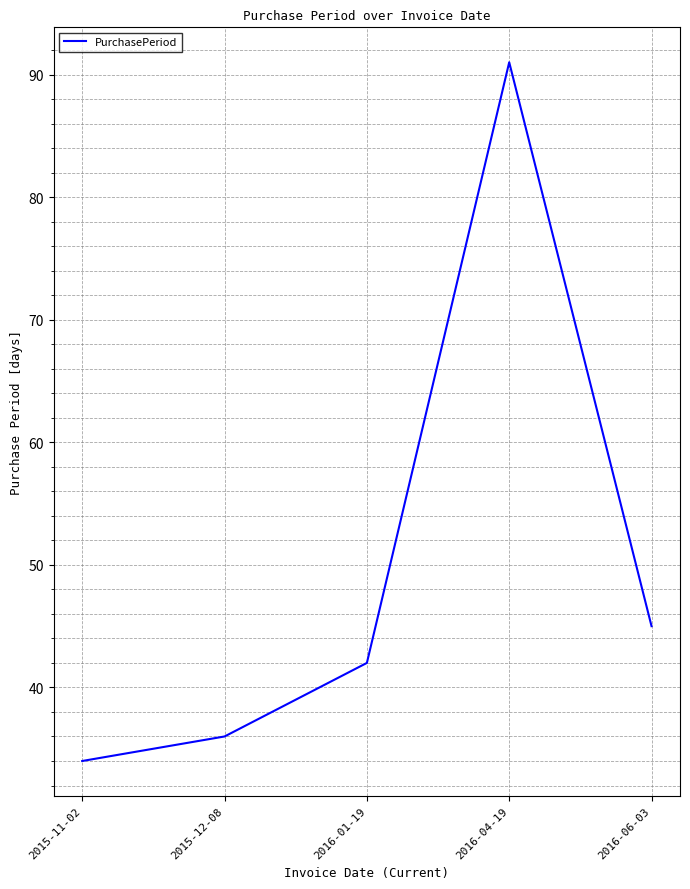

At which category does the chart reach its minimum across all series?

2015-11-02